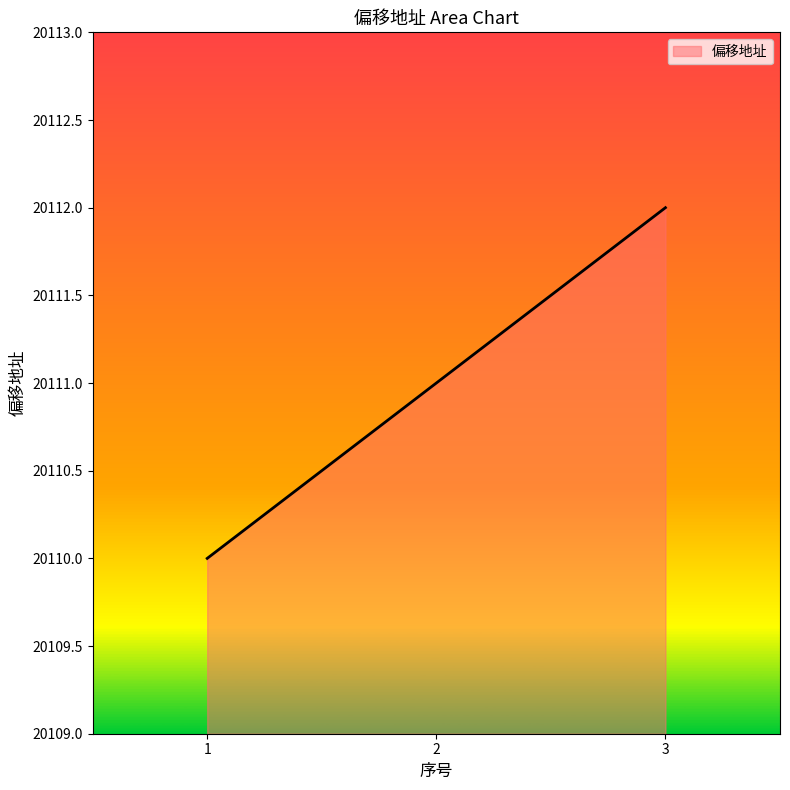

What is the greatest value displayed?

20112